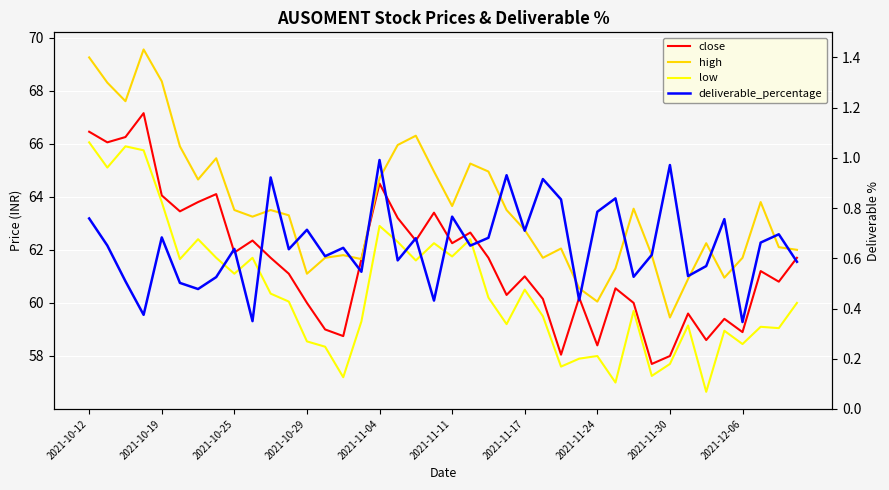

List the labels in order of high value, smallest first.

32, 28, 27, 33, 35, 12, 29, 15, 13, 25, 36, 14, 31, 39, 26, 38, 34, 24, 2021-12-06, 11, 2021-11-30, 10, 23, 30, 20, 37, 2021-11-17, 16, 19, 22, 21, 2021-11-24, 2021-11-11, 17, 18, 2021-10-25, 2021-10-19, 2021-11-04, 2021-10-12, 2021-10-29